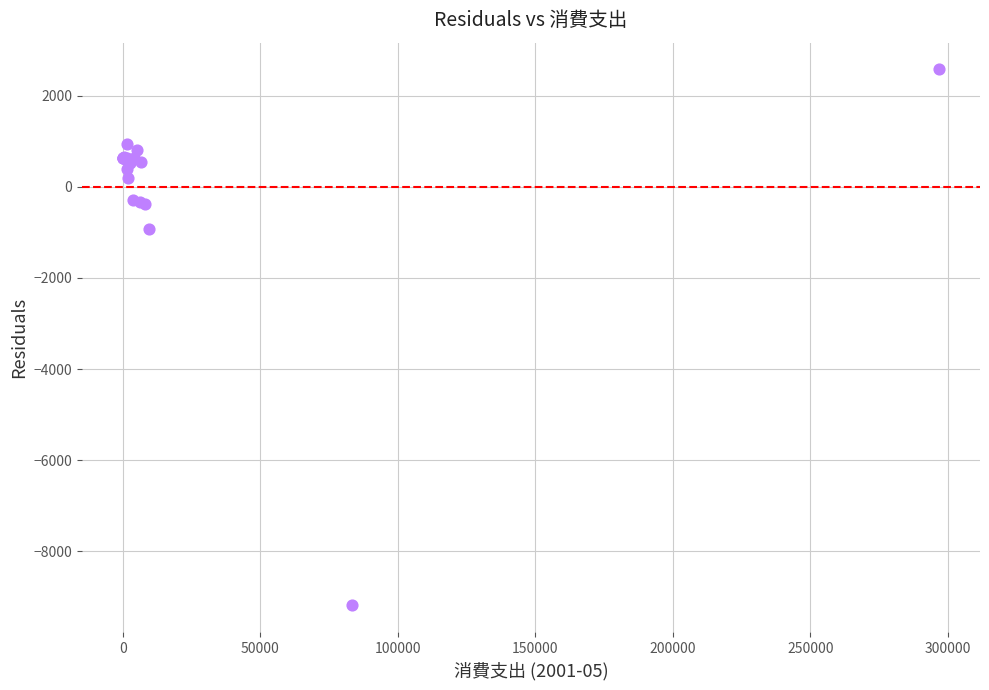

What Y value in the scatter plot is closest to -3306?

-935.0